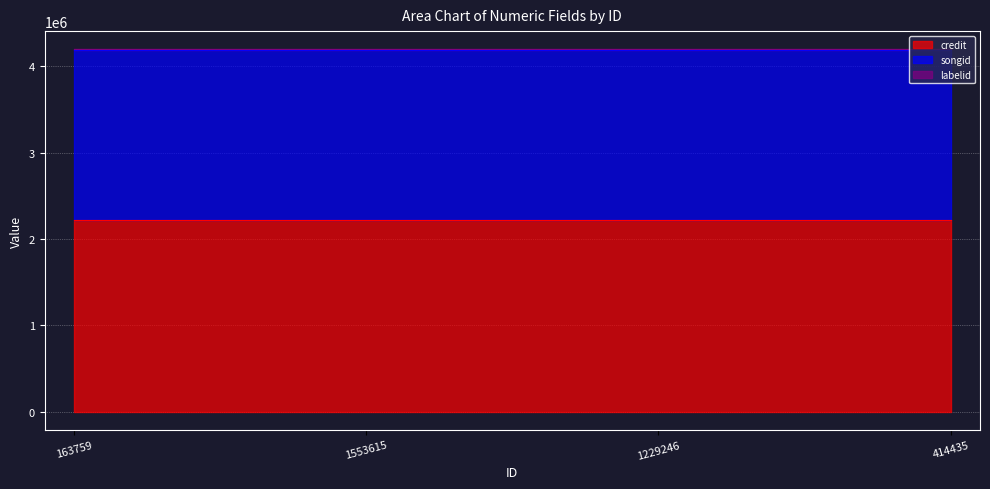

What is the difference between the highest and lowest values at 1229246?

2217414